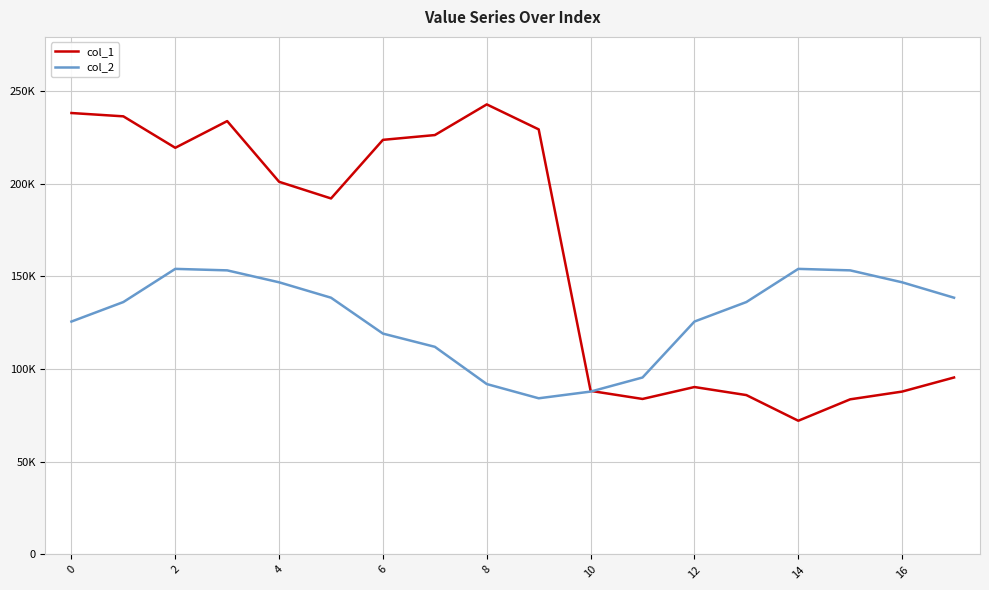

Does the chart have visible grid lines?

Yes